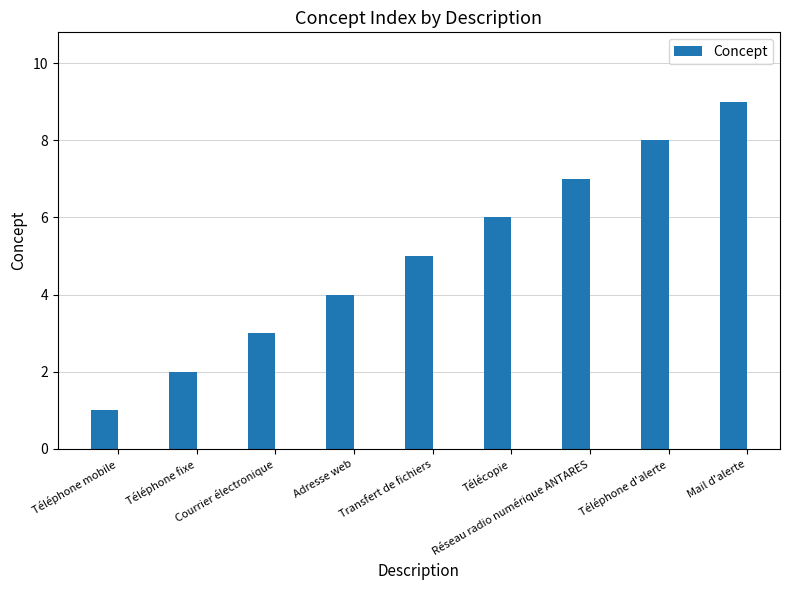

What is the sum of all values?

45